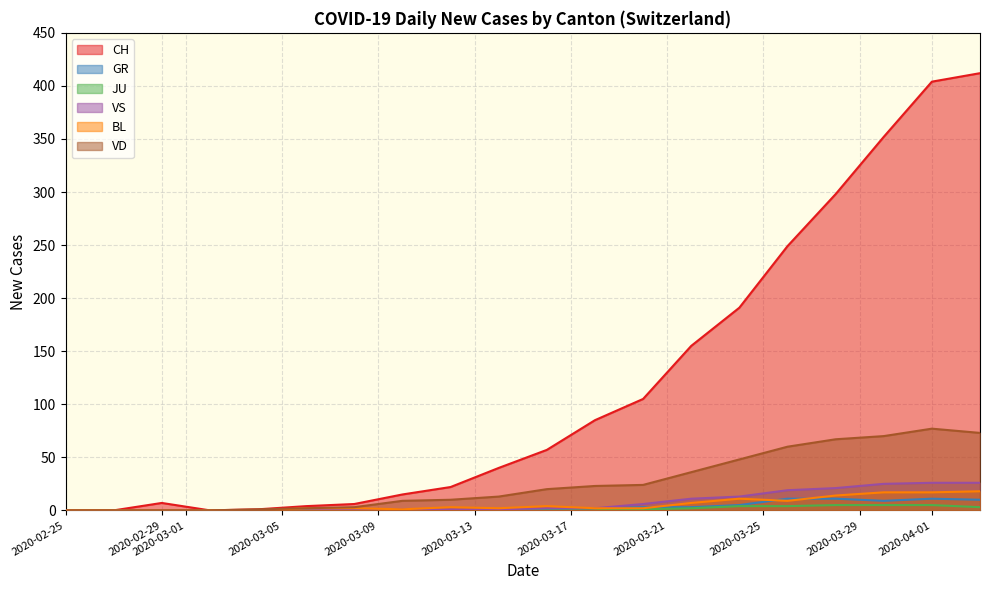

Which series has the largest total across all categories?

CH